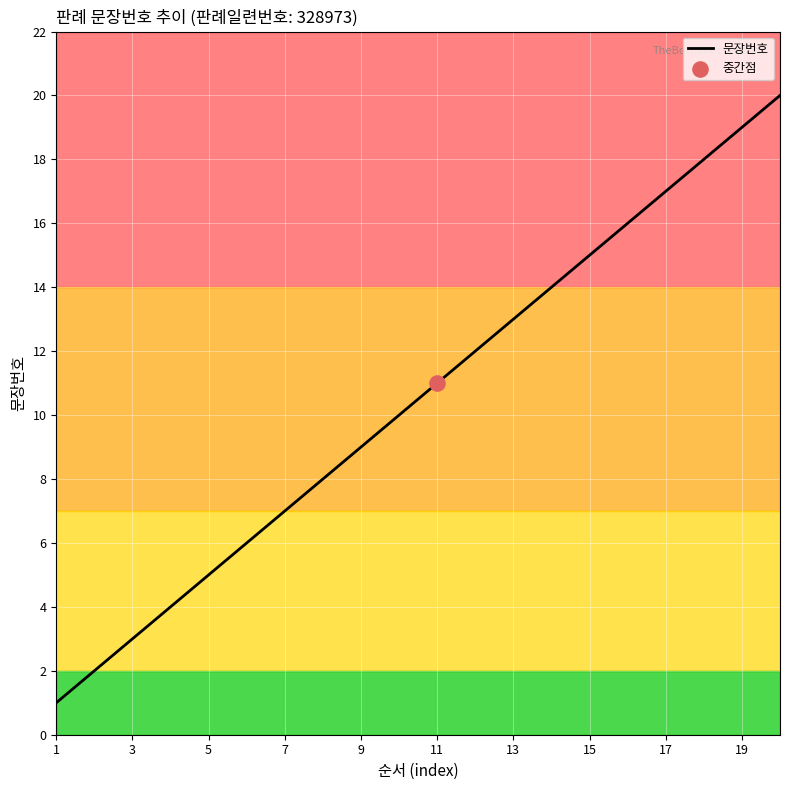

Is it true that 문장번호 equals 17 at 17?

True